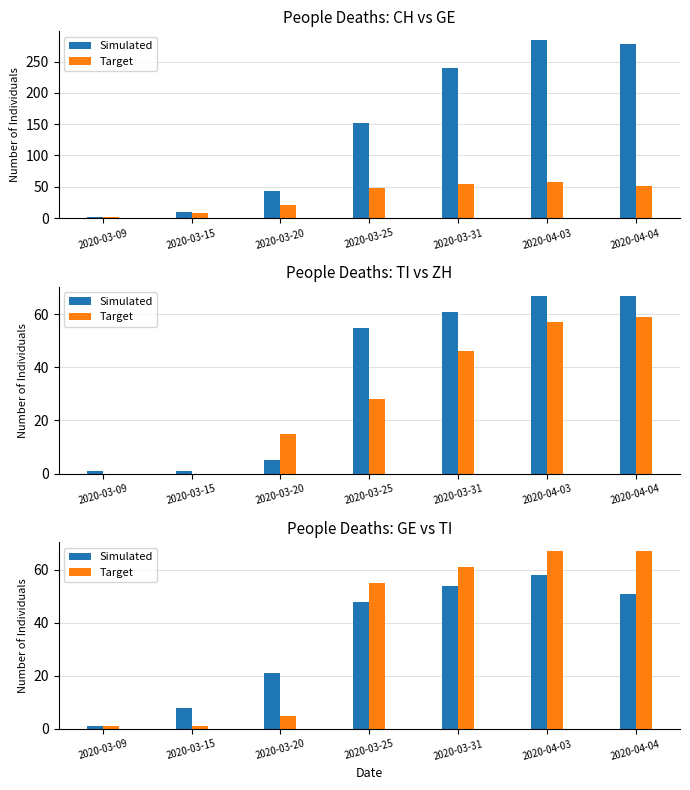

What is the smallest value displayed?

1